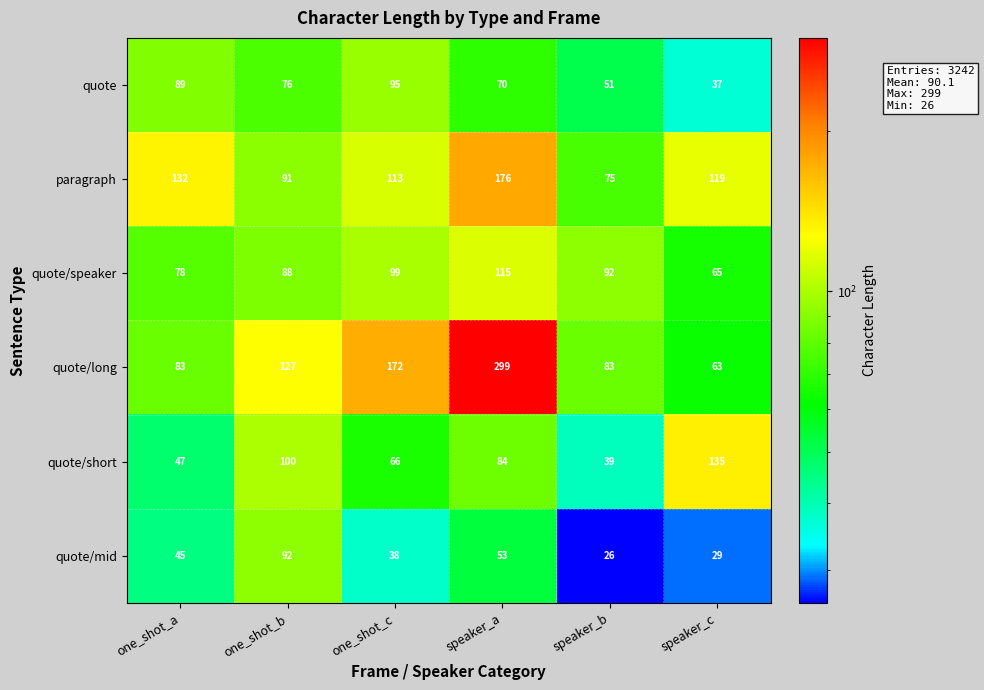

At which category does the chart reach its peak across all series?

speaker_a